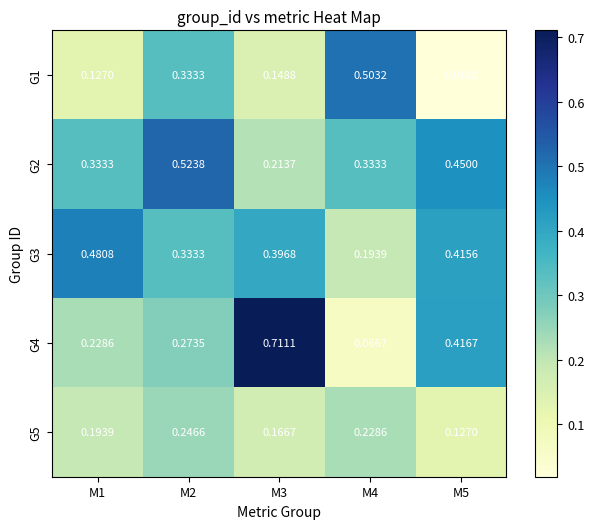

Is the value of G5 at M5 greater than the value of G1 at M4?

No